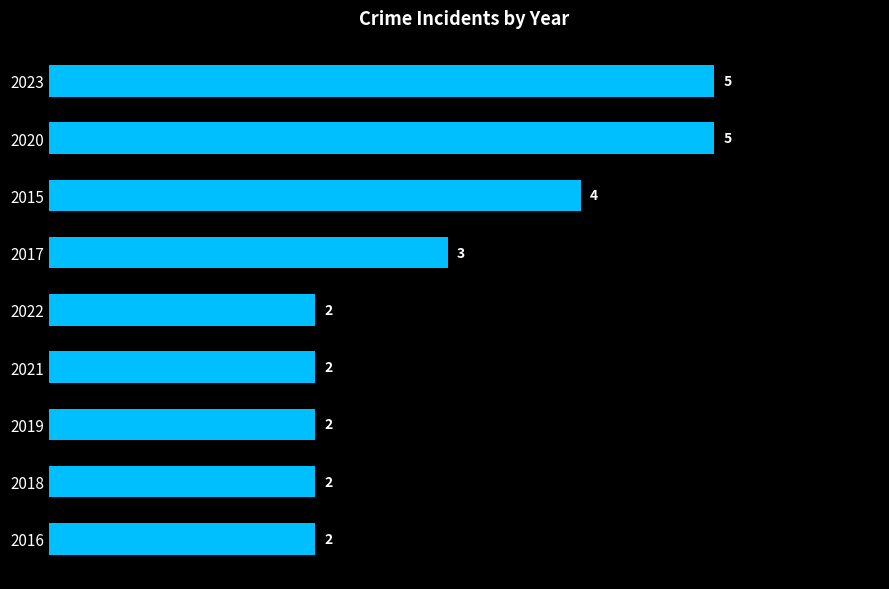

How many values exceed 2?

4